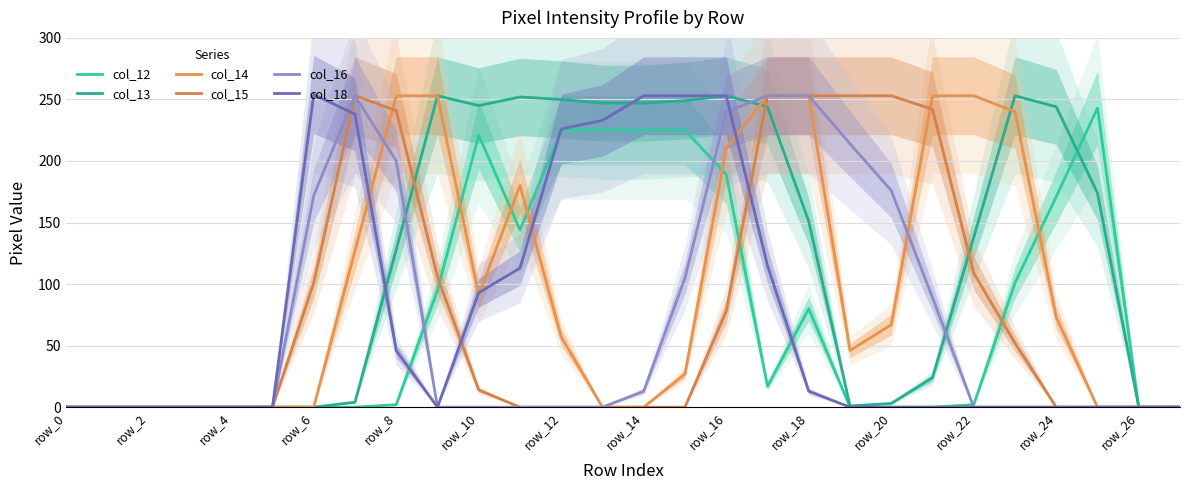

Which series has the widest spread of values?

col_18